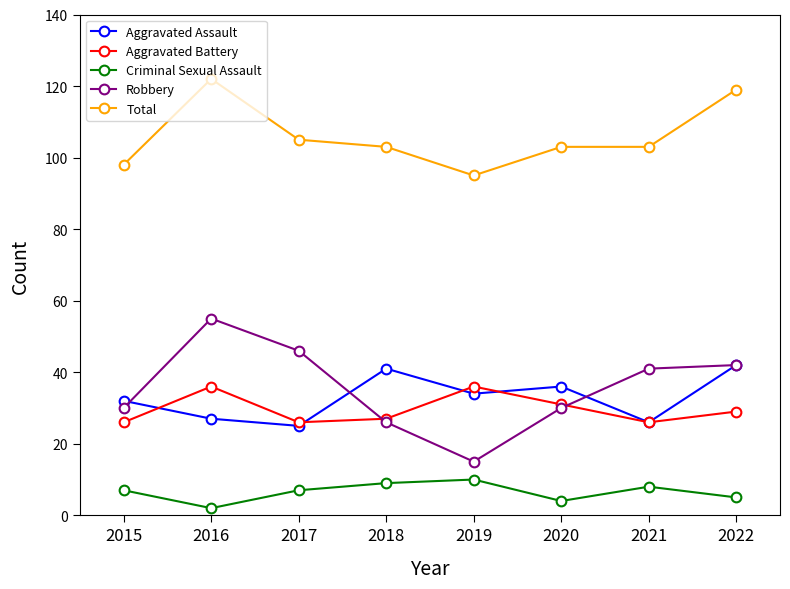

Which series has the largest range (max minus min)?

Robbery